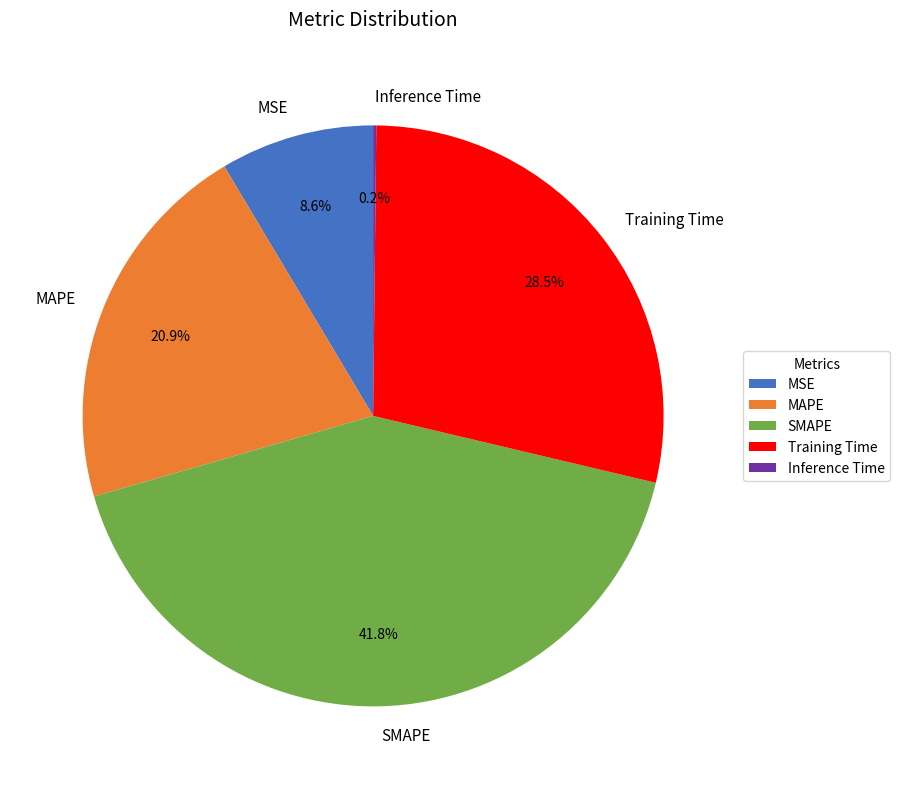

How much of the chart is everything except SMAPE?

58.2%